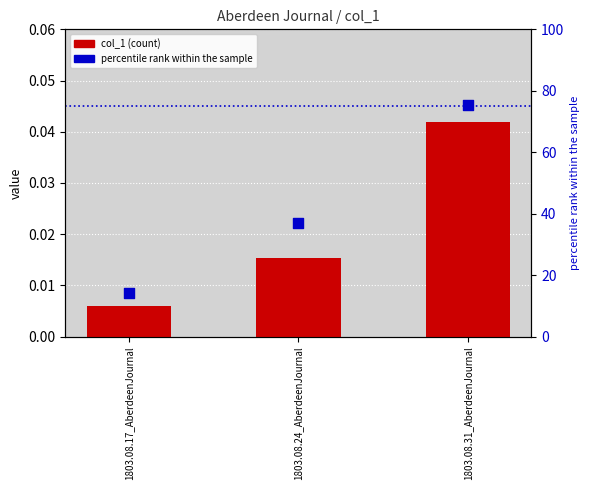

Is the value of percentile rank within the sample at 1803.08.31_AberdeenJournal greater than the value of col_1 at 1803.08.31_AberdeenJournal?

Yes